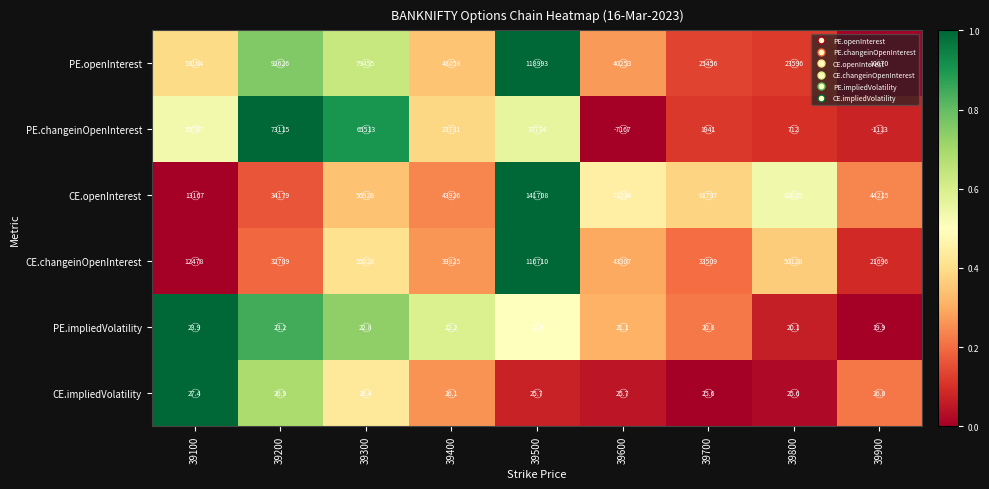

Which category has the lowest value across all series?

39600